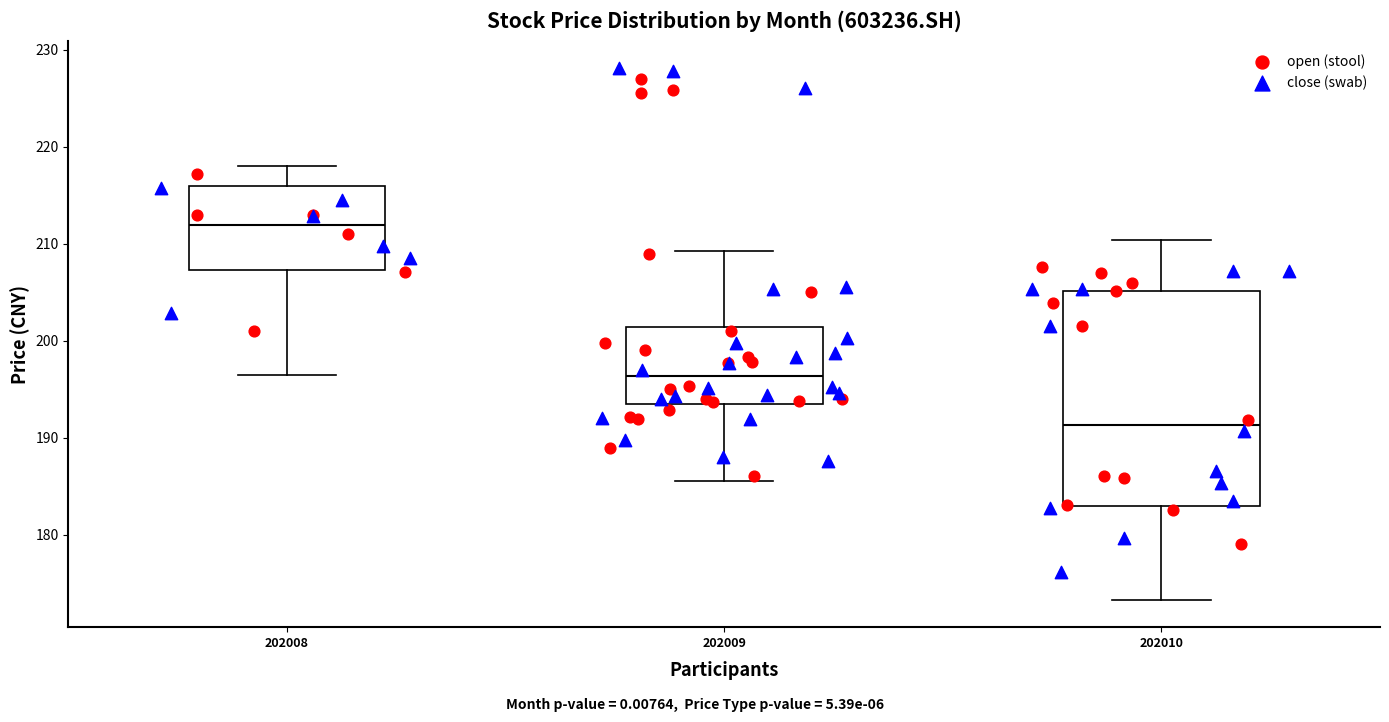

Reading left to right, transcribe this box plot: for each box, give where its median line is, the range the box spans, and where its two whiskers end, as read against the y-axis. The values are not printed on the chart, so give them approximately, as read against the axis.

202008: median 212, box 207 to 216, whiskers 197 to 218
202009: median 196, box 193 to 201, whiskers 185 to 209
202010: median 191, box 183 to 205, whiskers 173 to 210